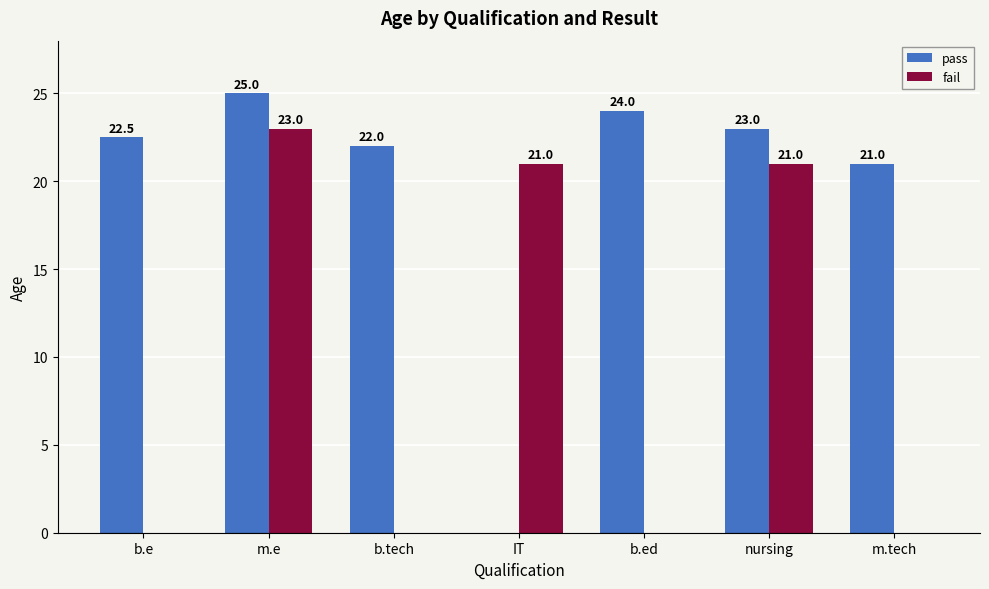

Which series changed the most between m.e and b.ed?

fail